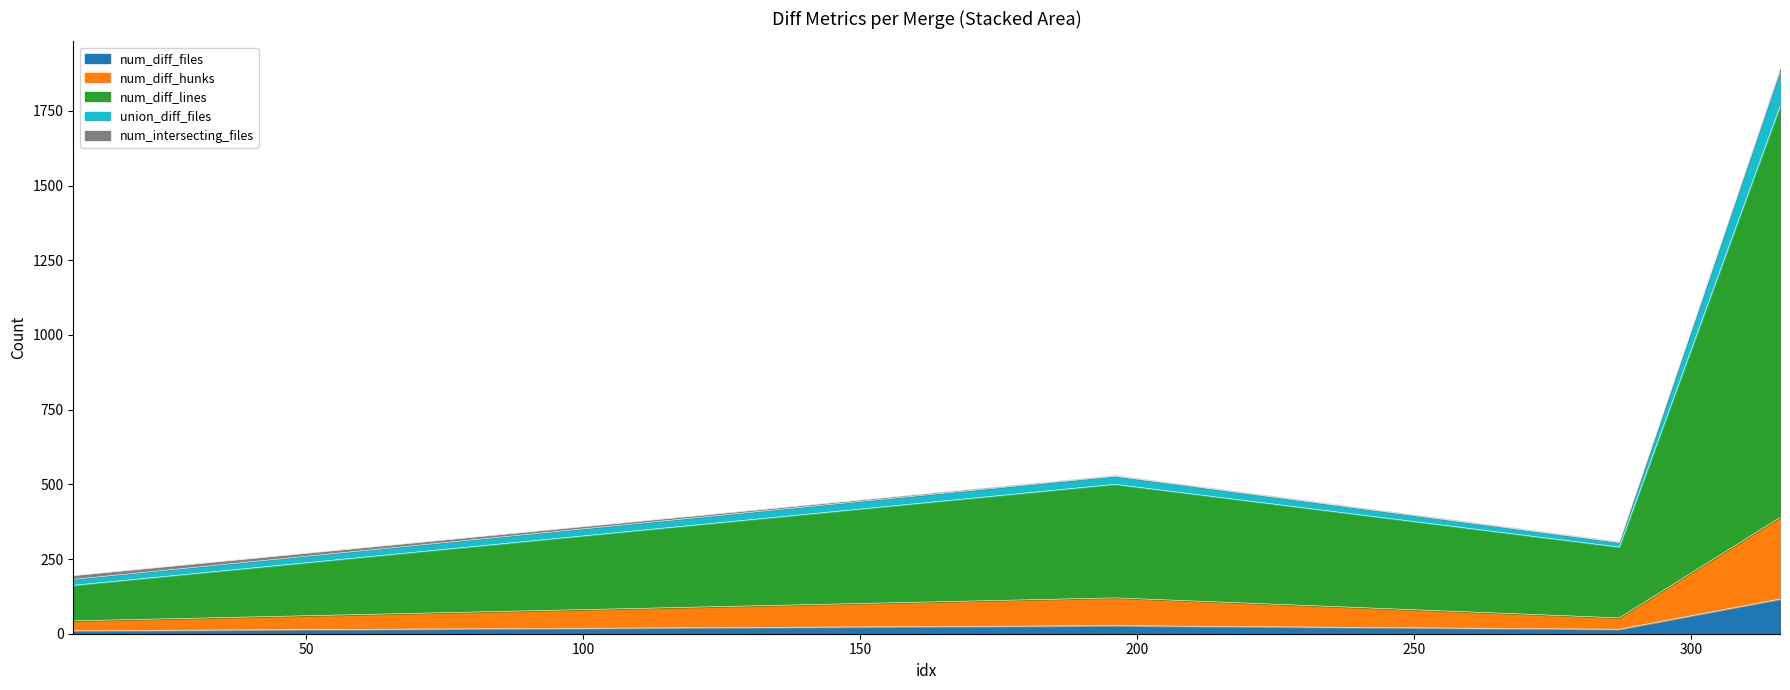

True or false: num_diff_hunks has a value of 43 at 8.

True